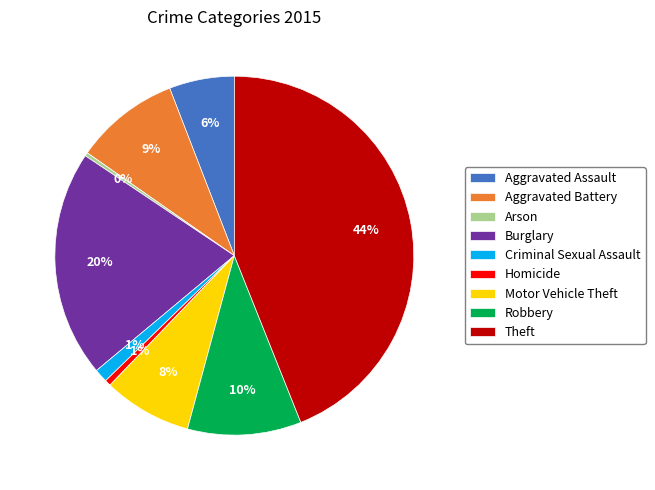

To the nearest percent, what is the difference between the largest and smallest slice percentages?

44%